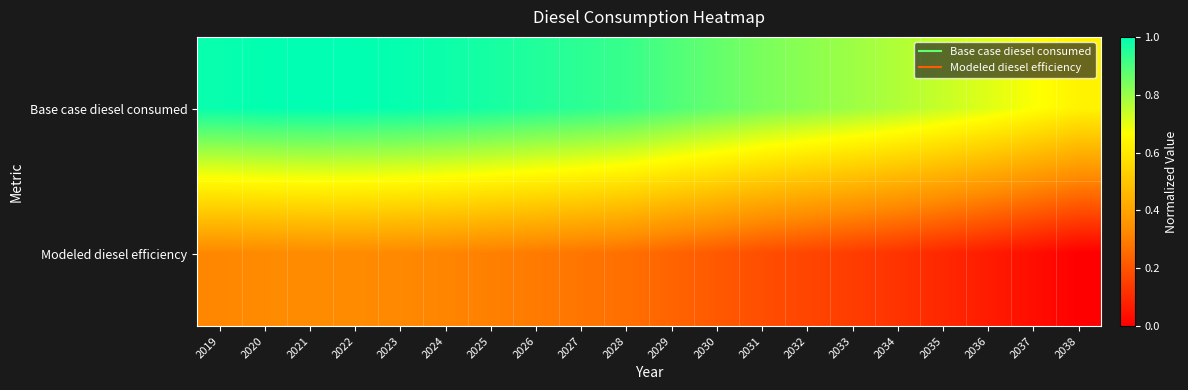

What is the spread (max minus min) of values at 2030?

0.7